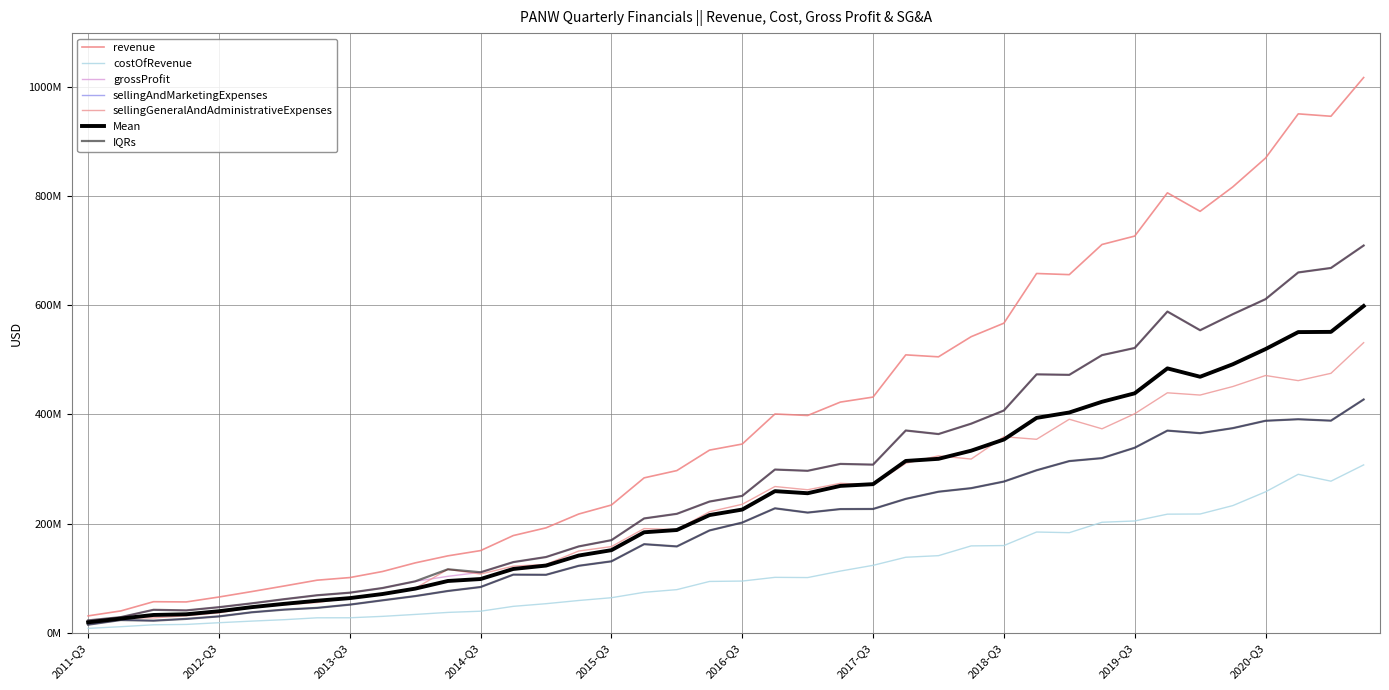

What is the total value across all series at 2016-Q4?

1297700000